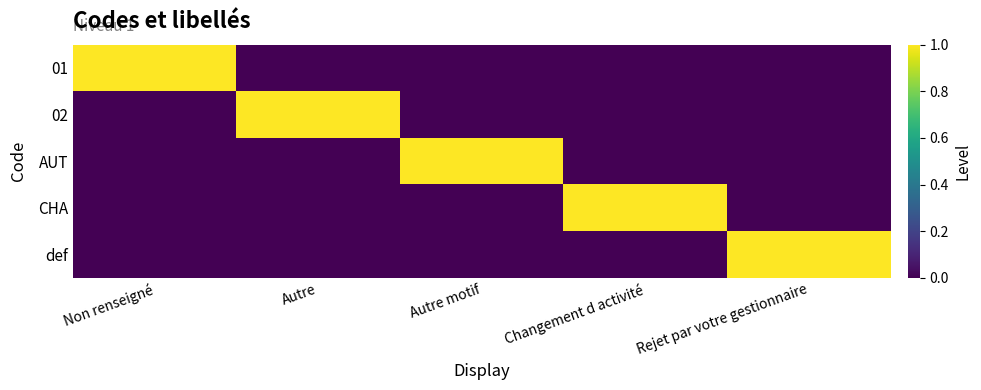

Reading left to right, extract all data points from this chart.

01: Non renseigné=1	Autre=0	Autre motif=0	Changement d activité=0	Rejet par votre gestionnaire=0
02: Non renseigné=0	Autre=1	Autre motif=0	Changement d activité=0	Rejet par votre gestionnaire=0
AUT: Non renseigné=0	Autre=0	Autre motif=1	Changement d activité=0	Rejet par votre gestionnaire=0
CHA: Non renseigné=0	Autre=0	Autre motif=0	Changement d activité=1	Rejet par votre gestionnaire=0
def: Non renseigné=0	Autre=0	Autre motif=0	Changement d activité=0	Rejet par votre gestionnaire=1